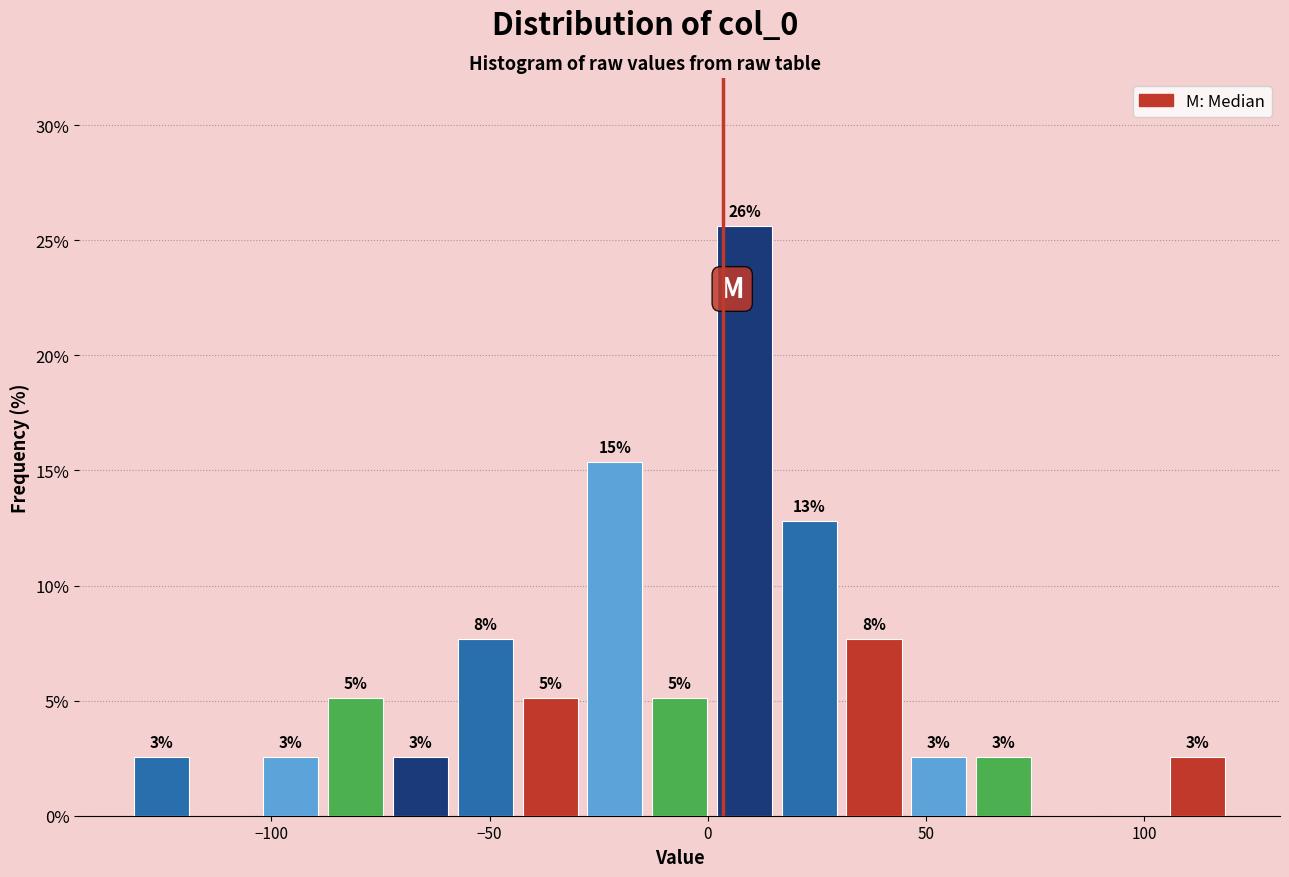

Around what value on the x-axis is the tallest bar? Give the approximate position of its centre, as read against the axis.

10